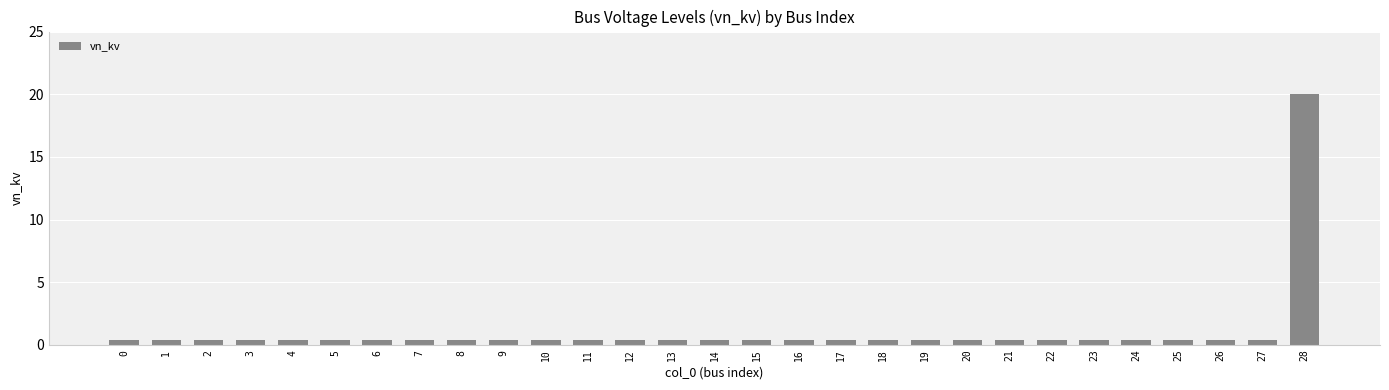

How many bars are there in total?

29